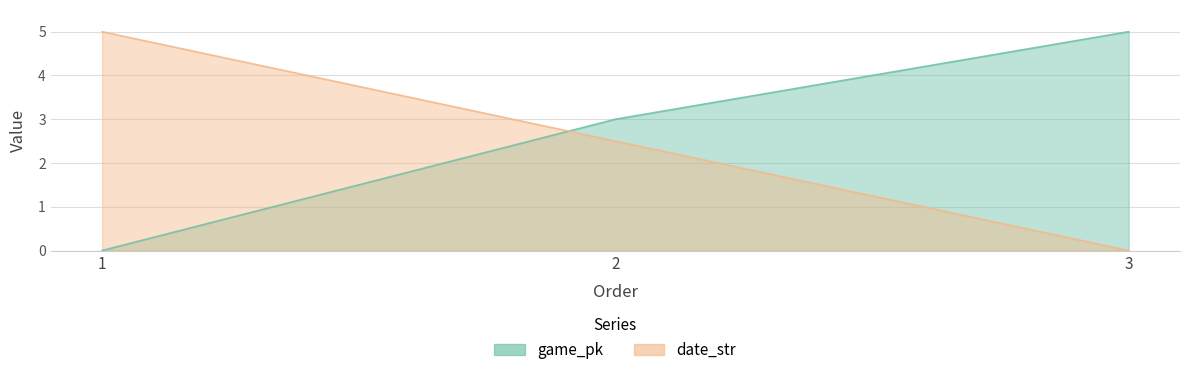

List the series in order of their peak value, lowest first.

game_pk, date_str